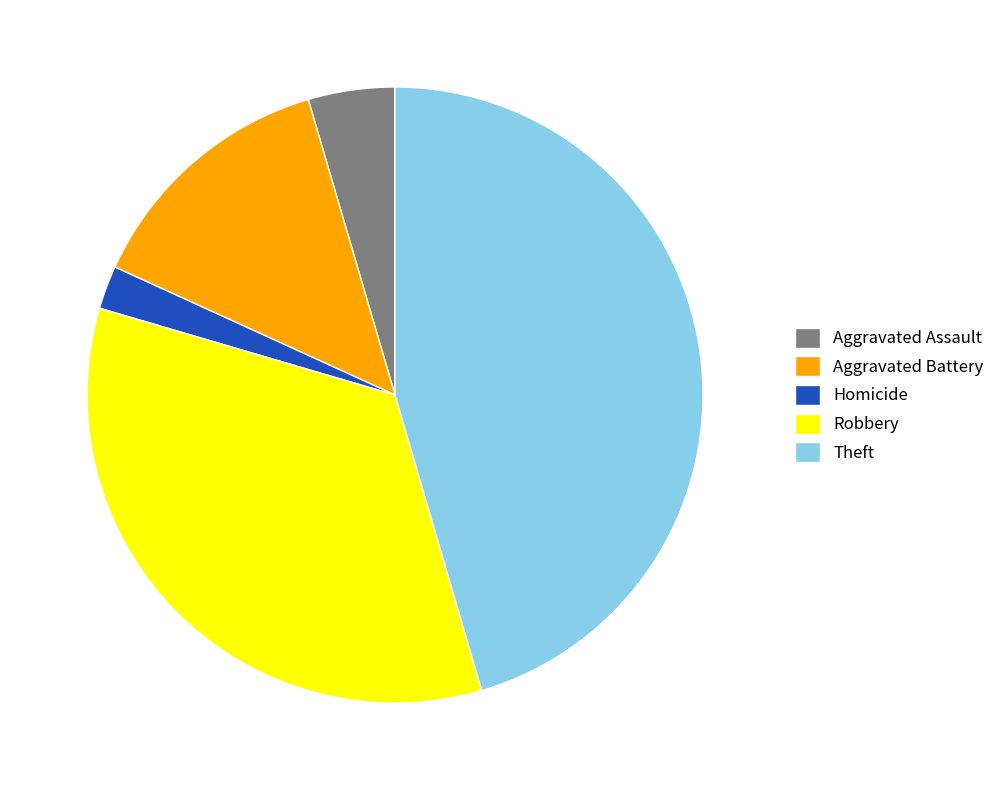

Which slice is the smallest?

Homicide